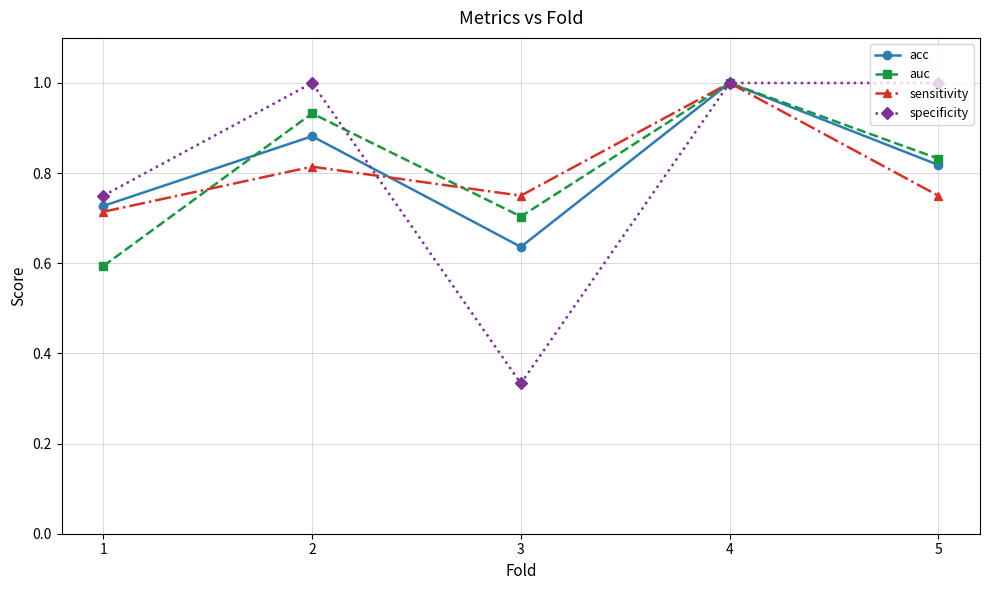

How many series are shown in this chart?

4